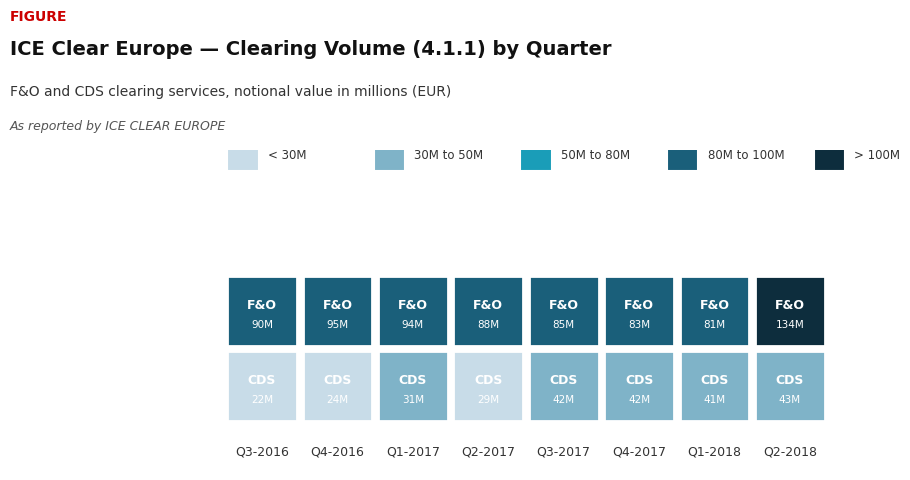

Count the number of categories in the chart.

8